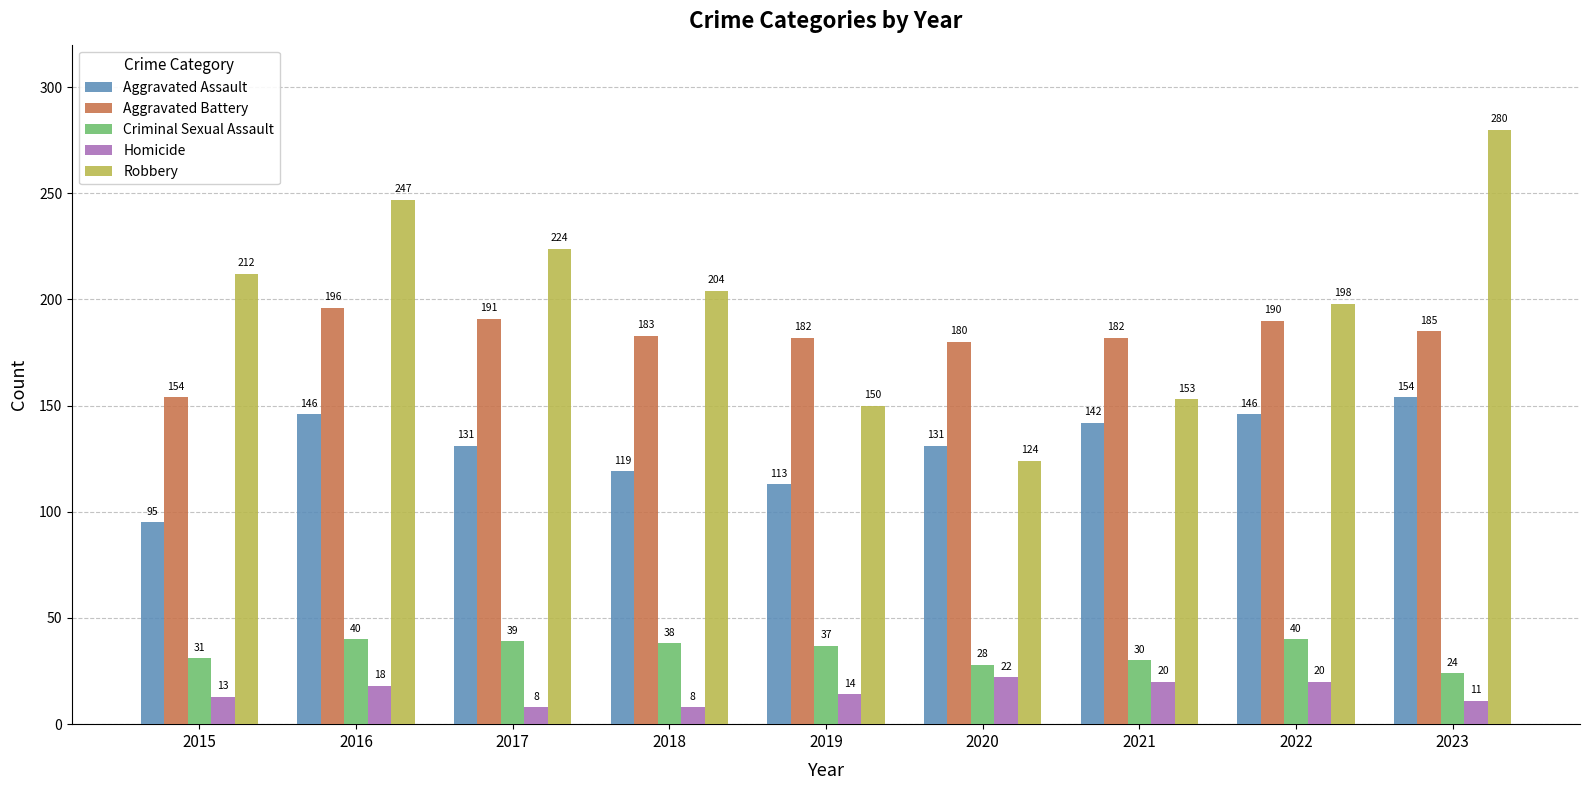

What is the difference between the maximum and second lowest values in the Criminal Sexual Assault series?

12